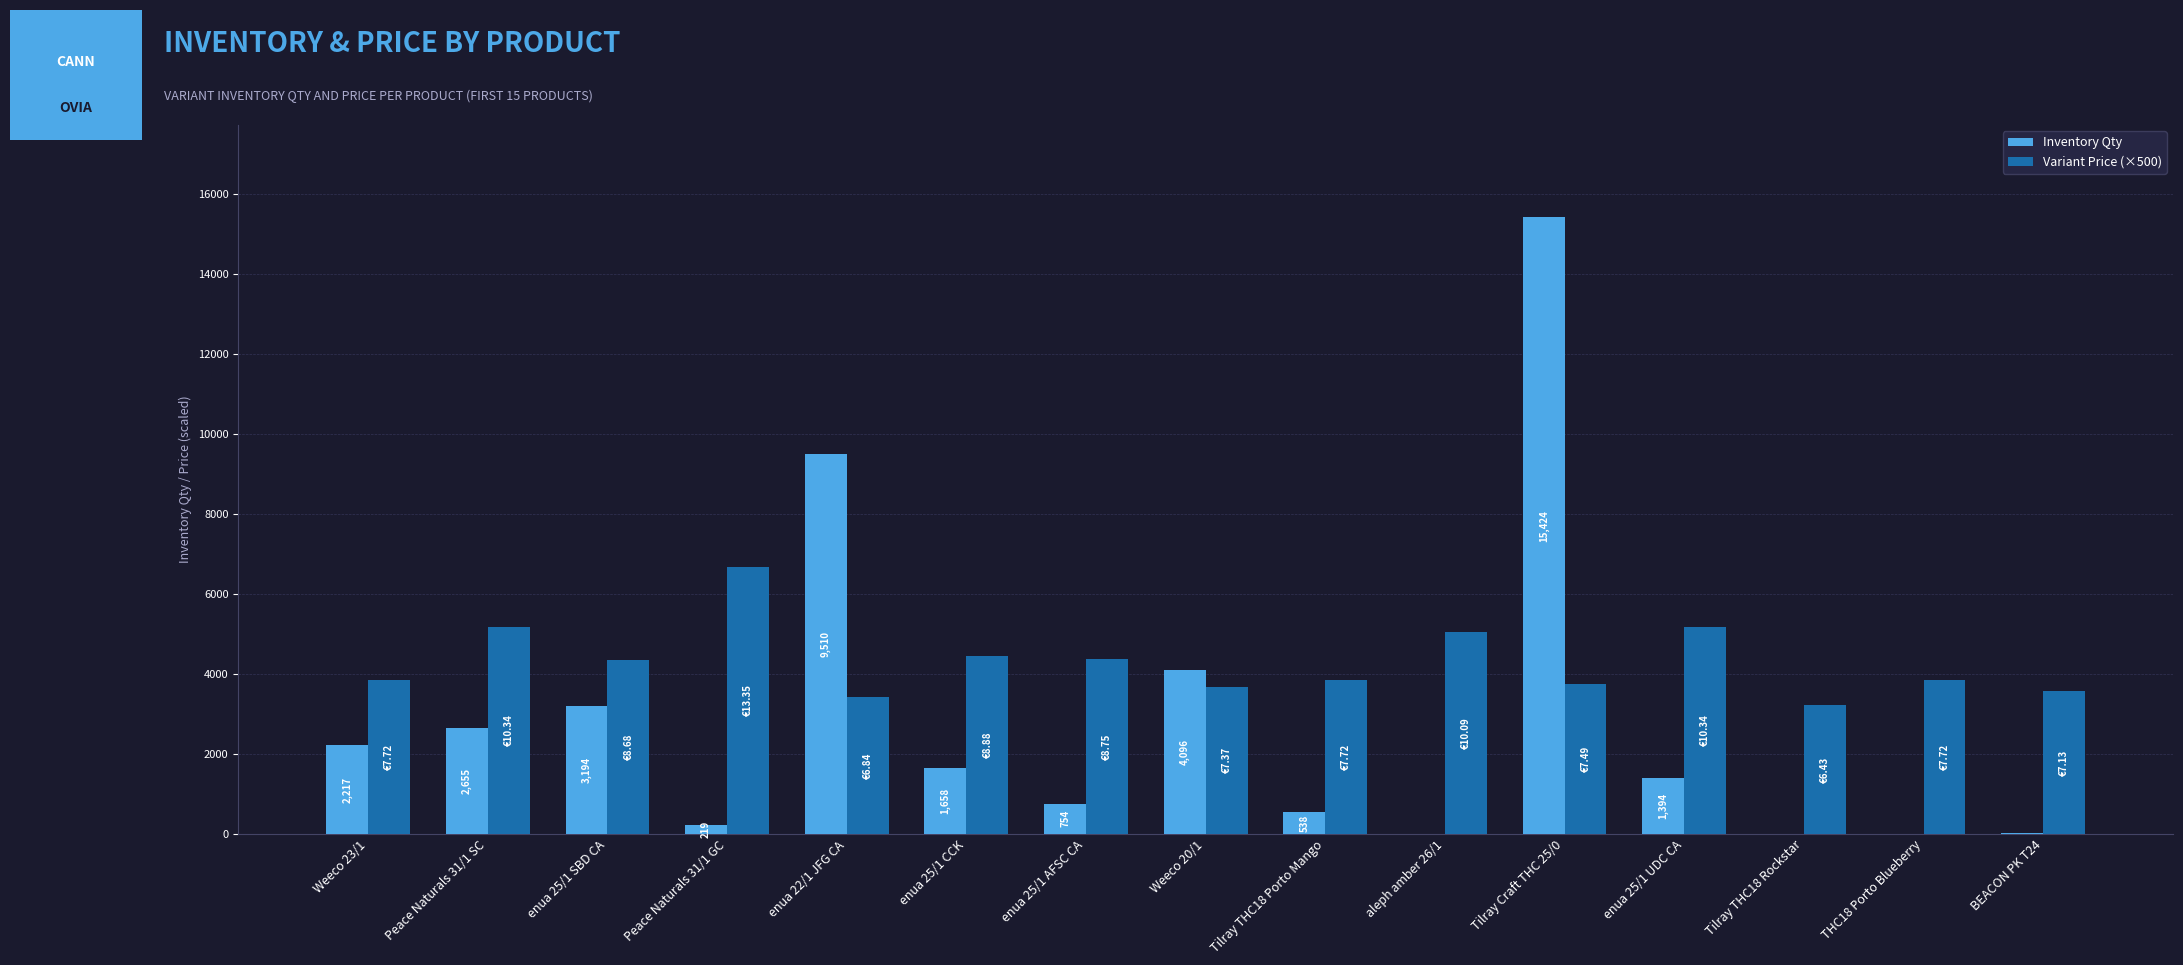

Which series changed the most between Weeco 23/1 and Tilray THC18 Rockstar?

Inventory Qty